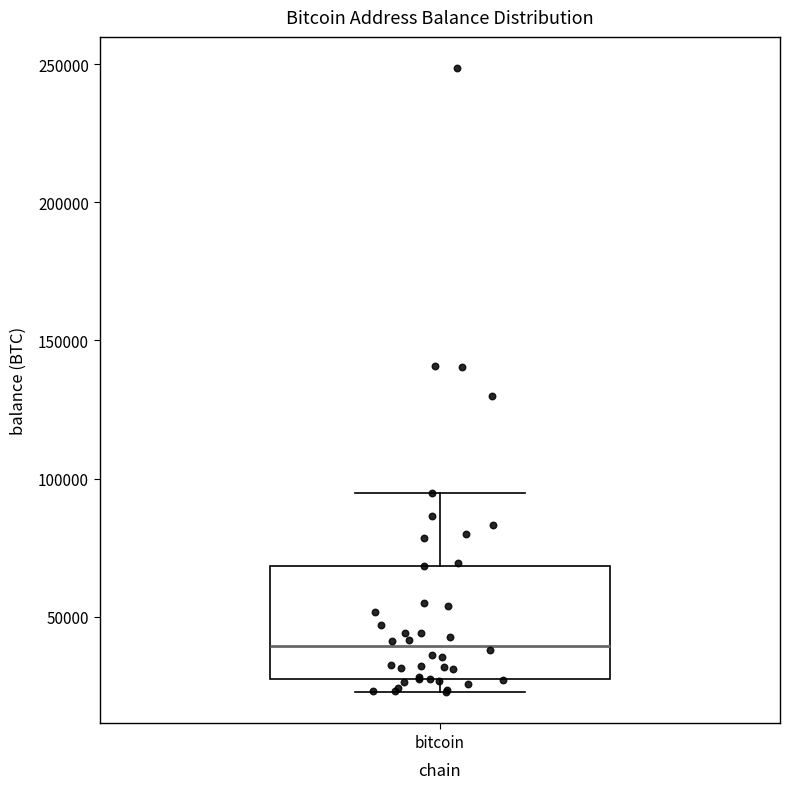

Read this box plot against the y-axis: the position of the median line, the range covered by the box, and the ends of both whiskers. The values are not printed on the chart, so give them approximately, as read against the axis.

median 40000, box 25000 to 70000, whiskers 25000 (just below the box's lower edge) to 95000